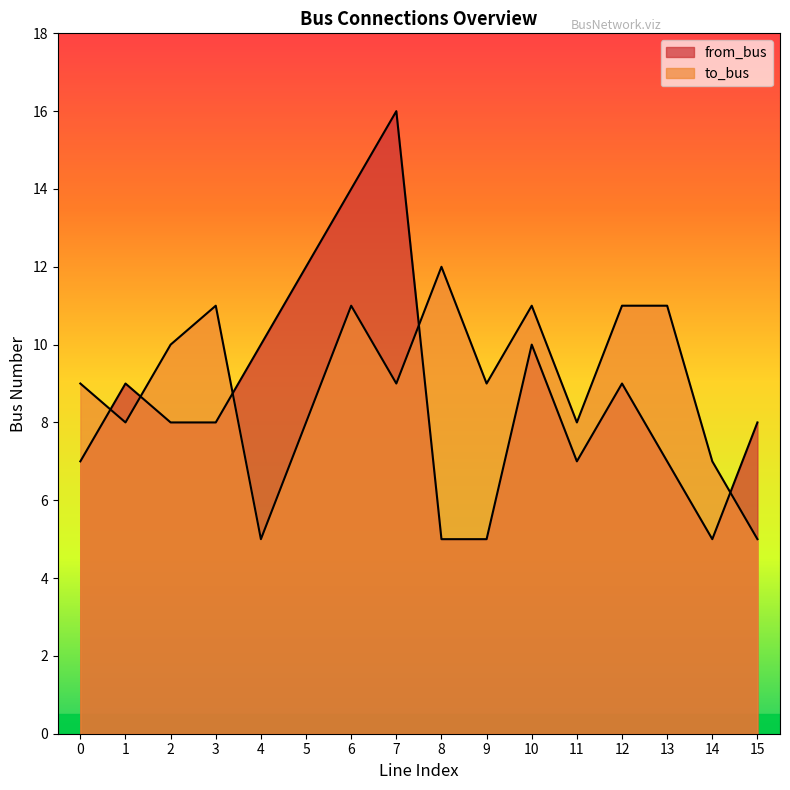

True or false: from_bus and to_bus intersect in this chart.

True